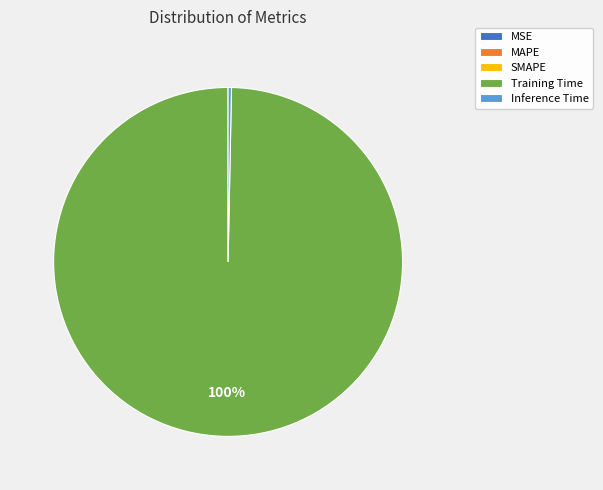

Does any single category account for the majority?

Yes